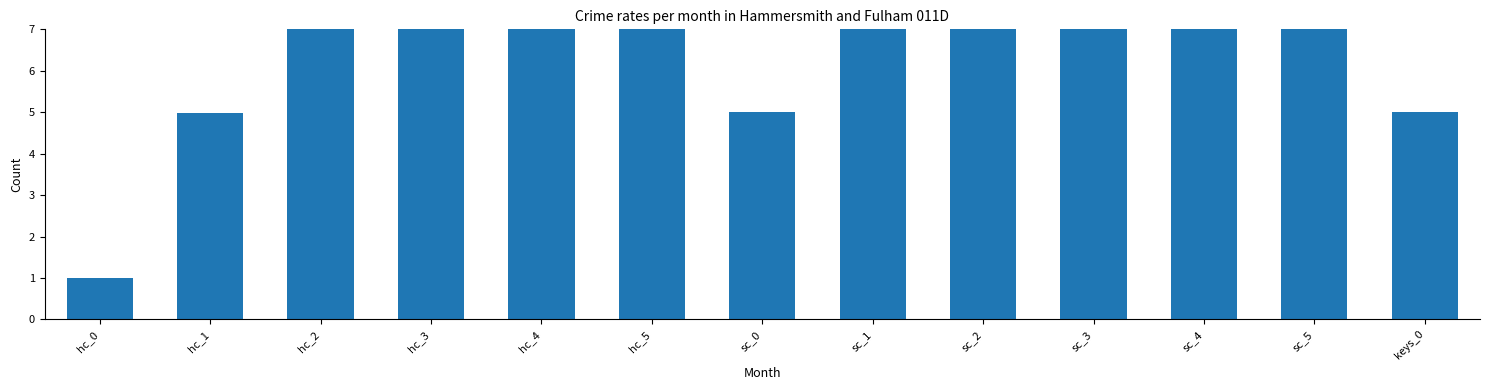

Reading left to right, transcribe all the data shown in this chart.

1.0	5.0	10.0	20.0	40.0	80.0	5.0	20.0	50.0	250.0	400.0	1000.0	5.0